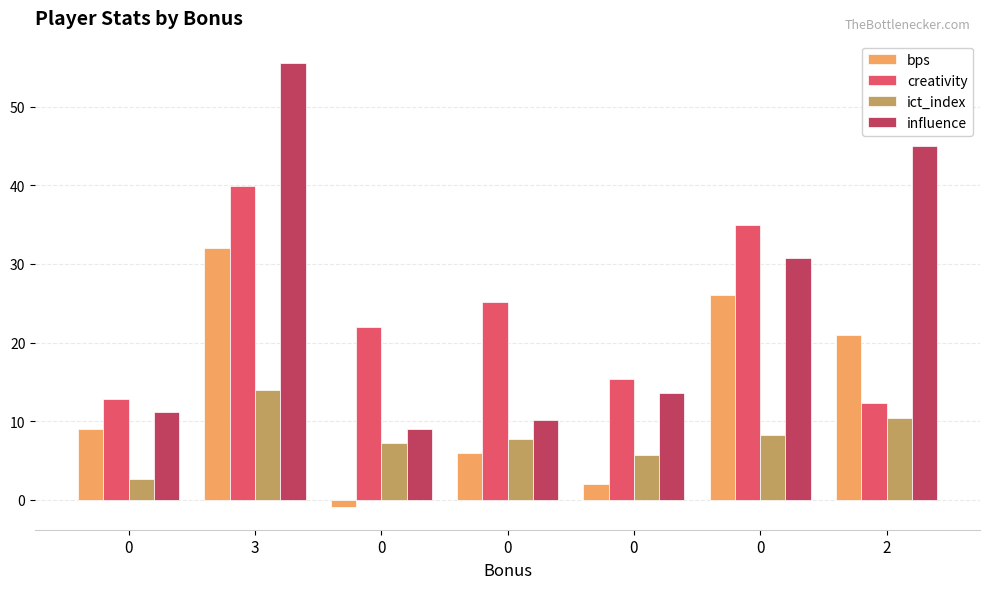

What is the approximate value of creativity at 0?

12.8